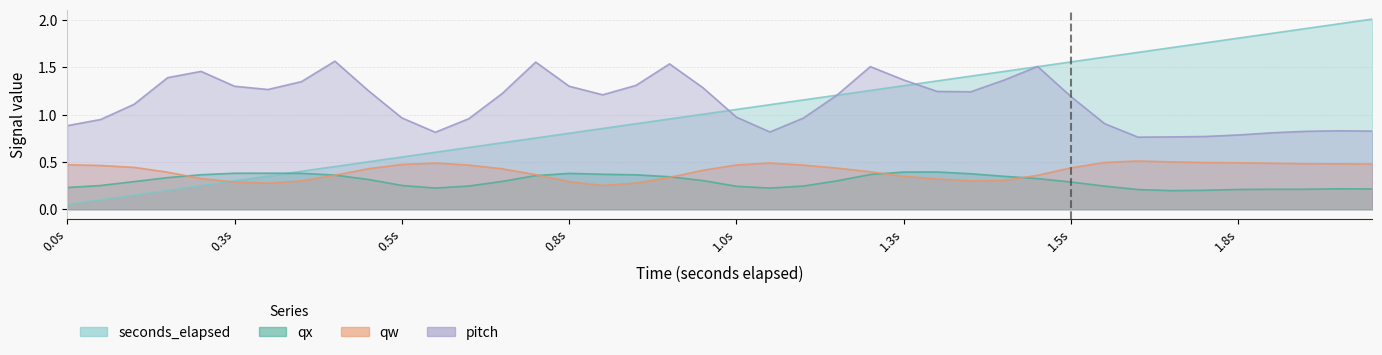

What is the total value across all series at 24?

3.5